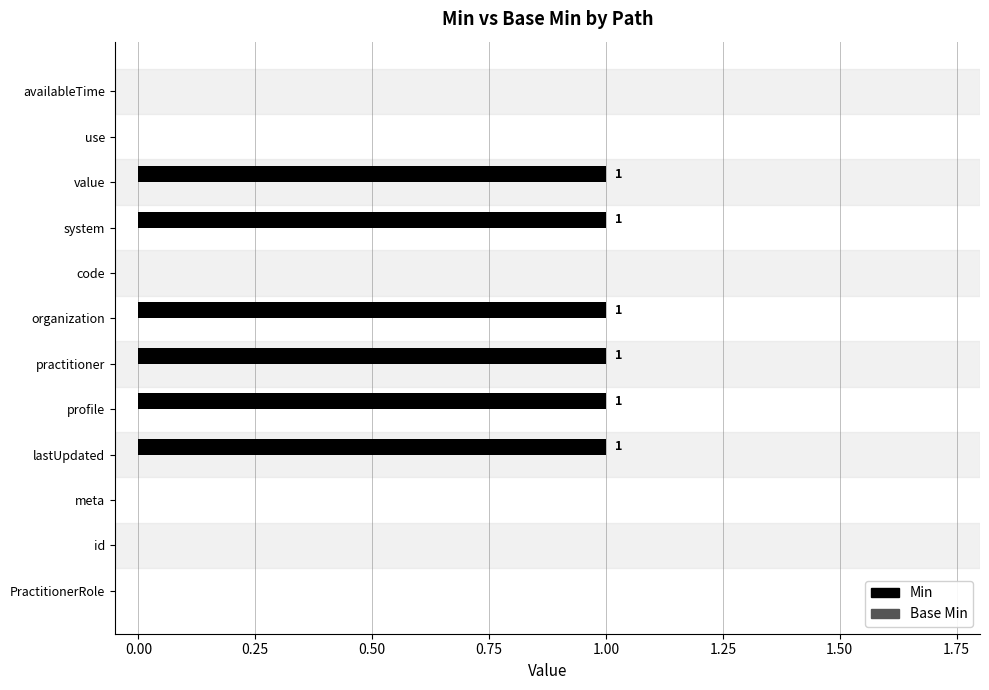

How many values are between 0 and 1?

12